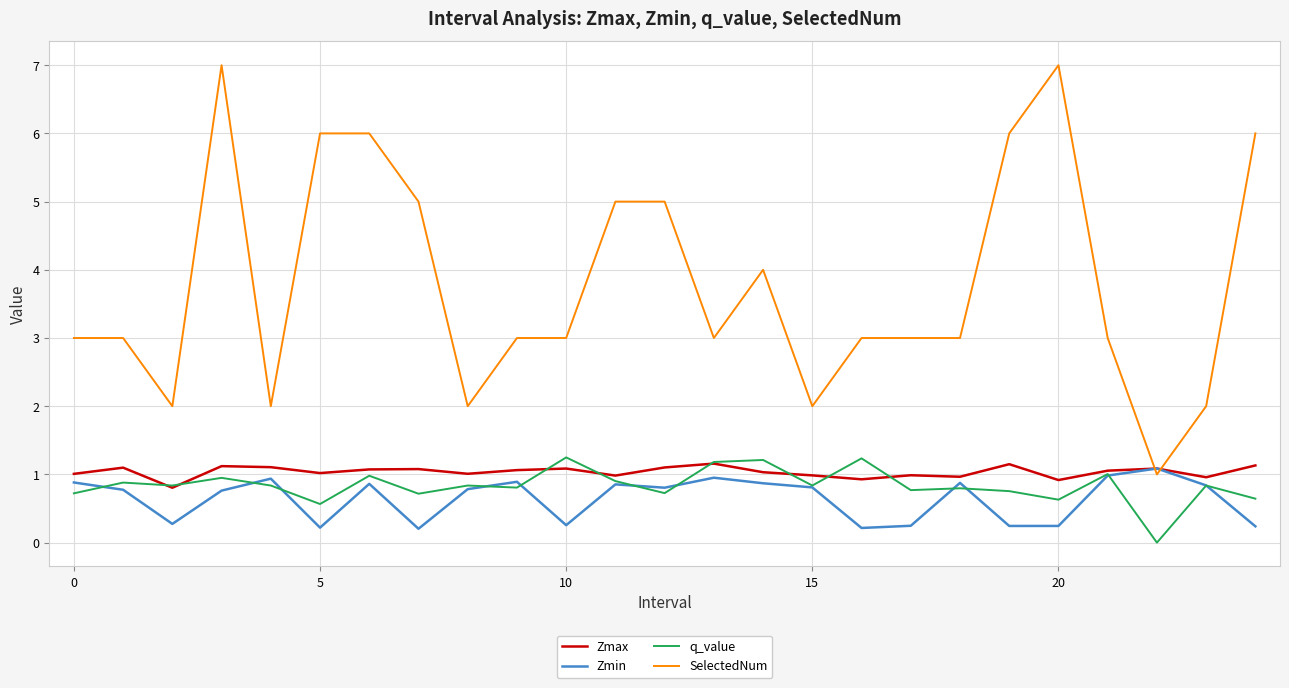

Which series has the largest range (max minus min)?

SelectedNum